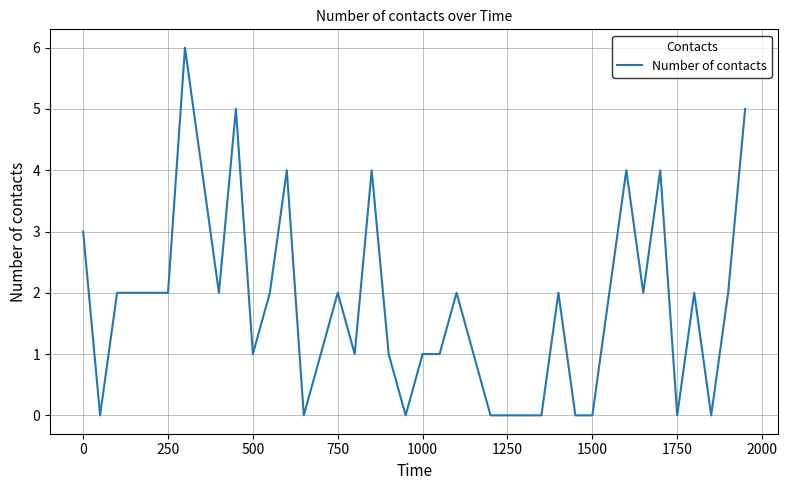

What is the greatest value displayed?

6